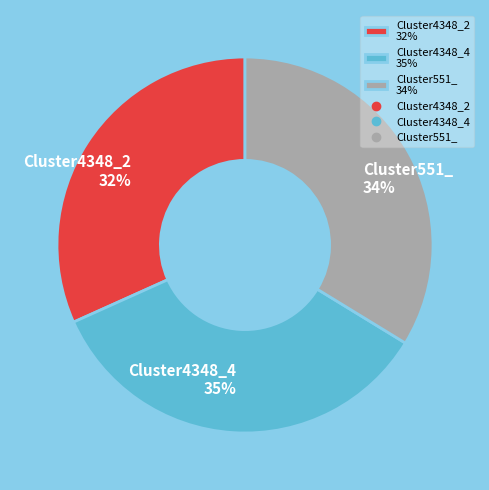

How many segments does this pie chart have?

3